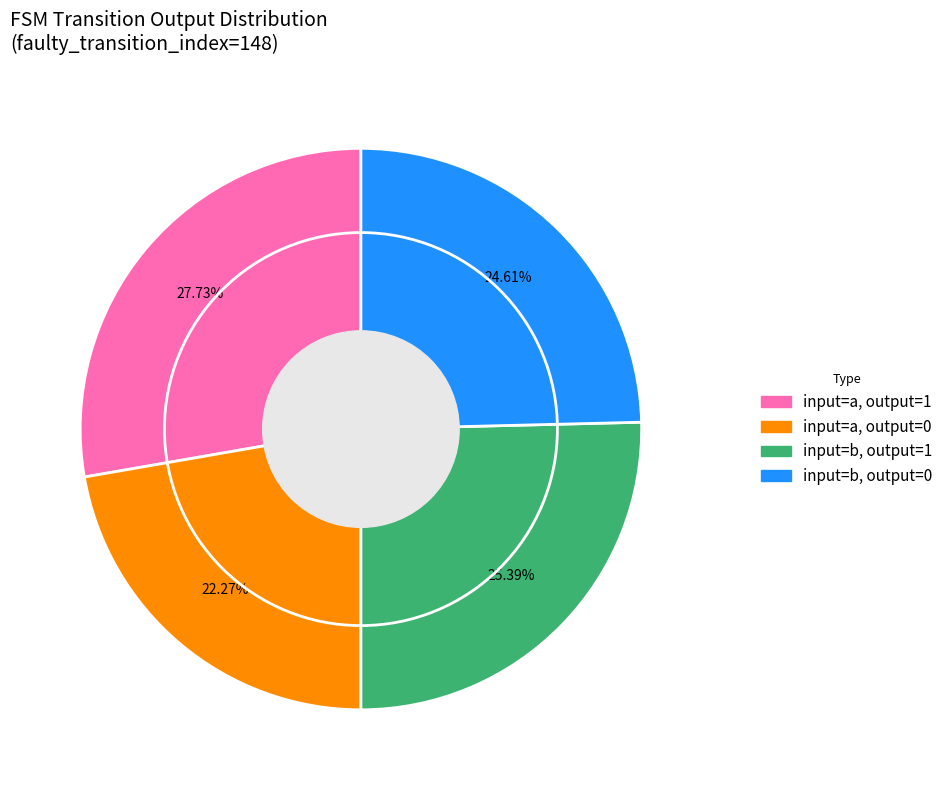

Combined, do input=b, output=0 and input=a, output=0 account for over 50%?

No